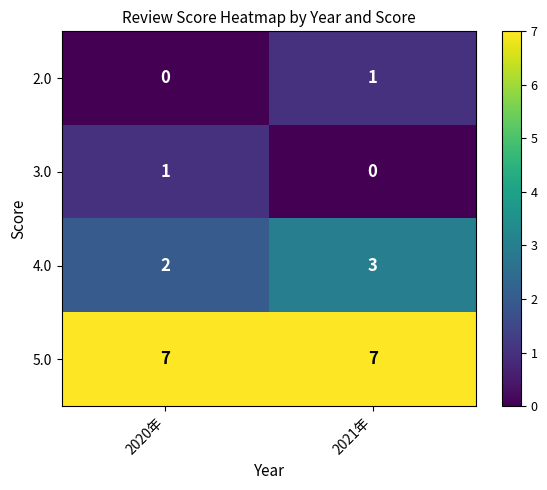

What is the greatest value displayed?

7